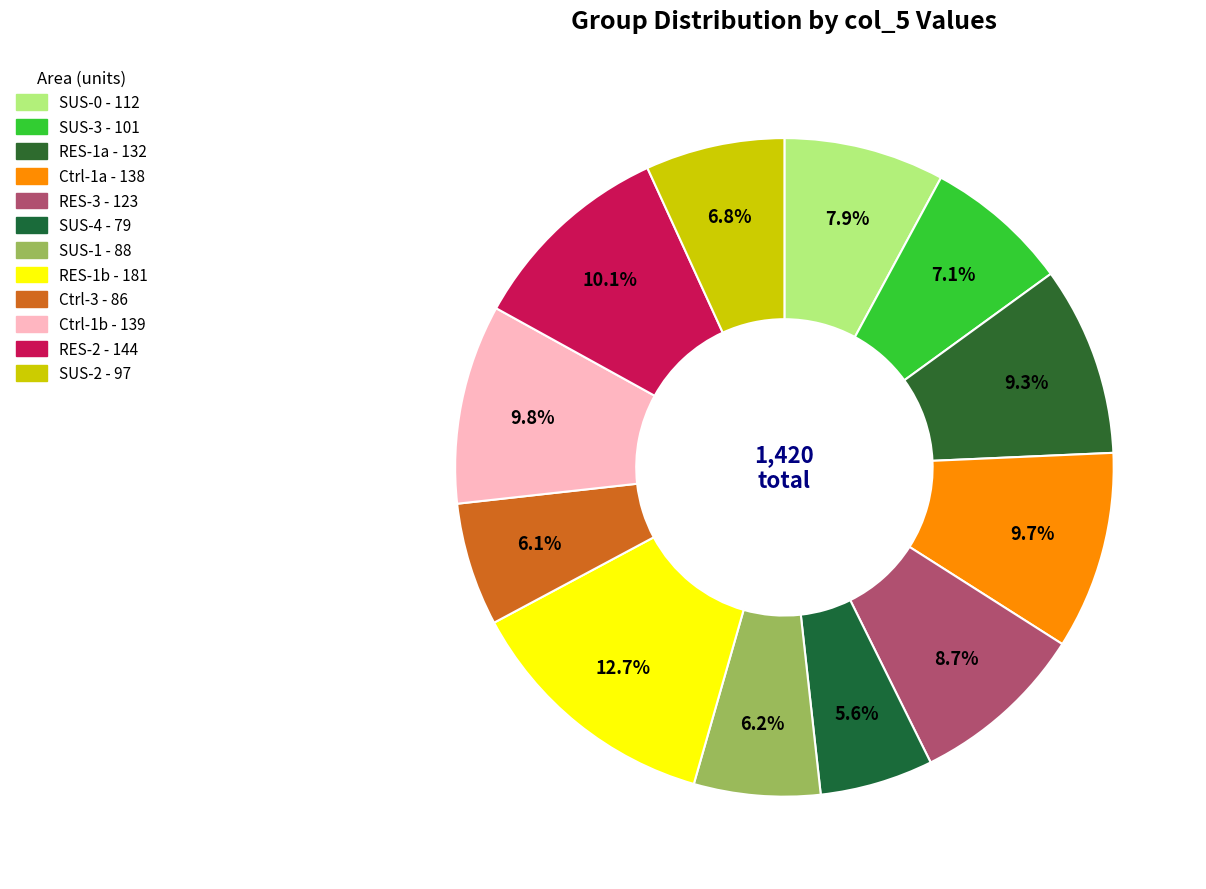

How many segments does this pie chart have?

12